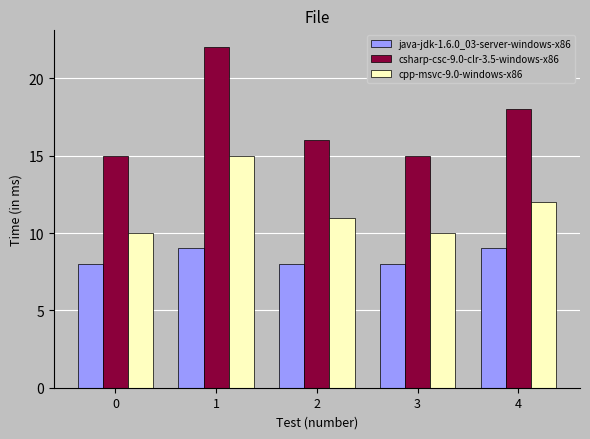

Reading left to right, transcribe all the data shown in this chart.

java-jdk-1.6.0_03-server-windows-x86: 8	9	8	8	9
csharp-csc-9.0-clr-3.5-windows-x86: 15	22	16	15	18
cpp-msvc-9.0-windows-x86: 10	15	11	10	12